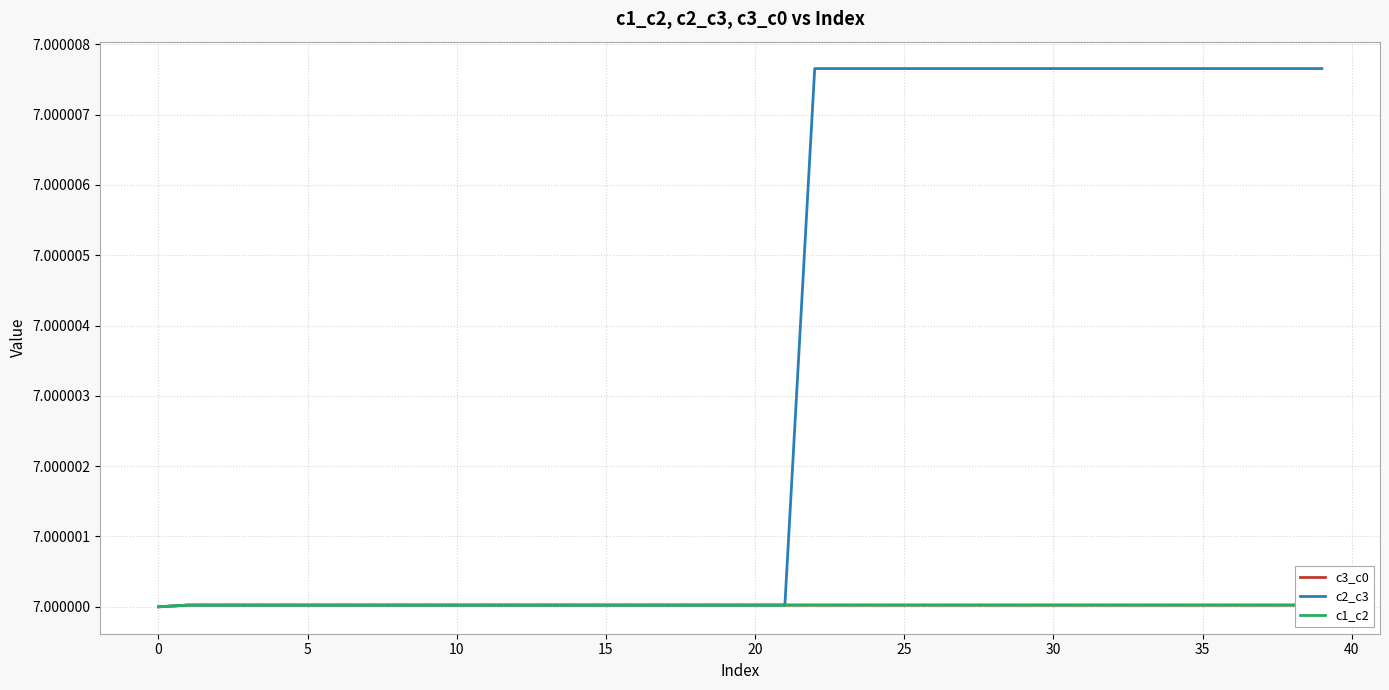

At which category is the sum across all series the highest?

23